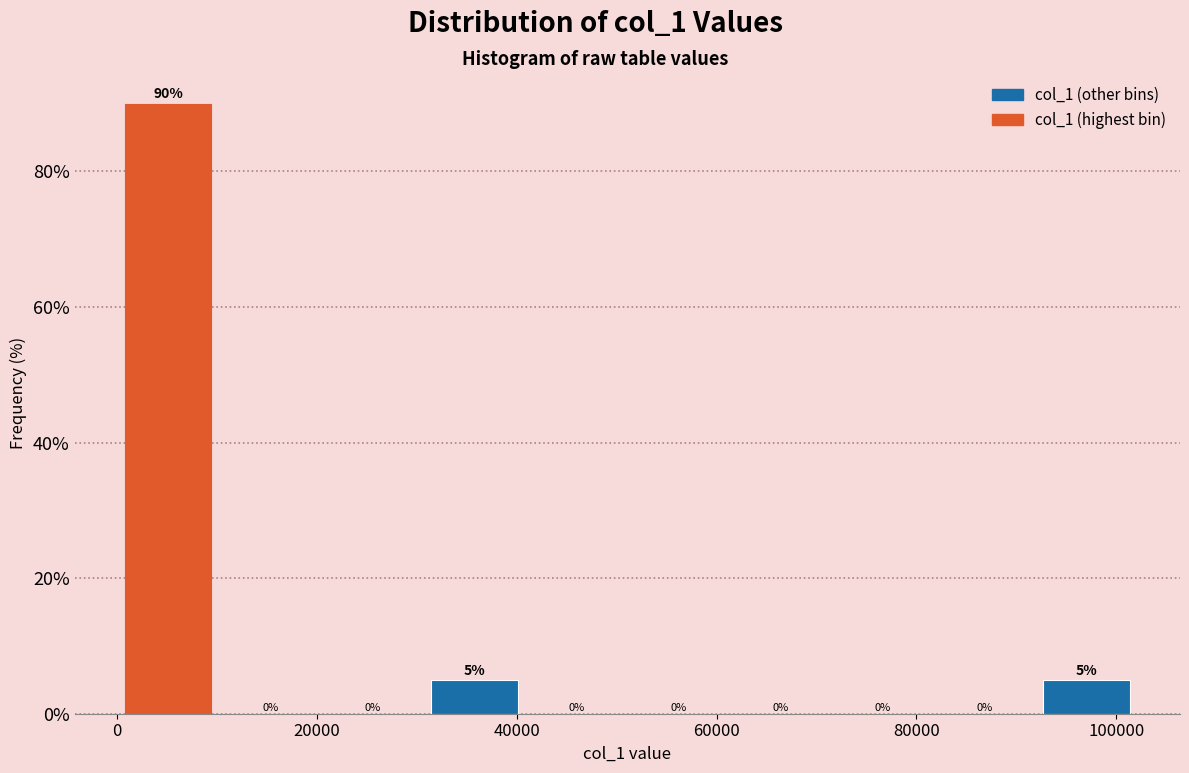

Reading left to right, list every bar in this chart as the range it spans on the x-axis followed by its height. The bar edges are not printed on the chart, so give them approximately, as read against the axis.

0 to 10000: 90
10000 to 20000: 0
20000 to 30000: 0
30000 to 40000: 5
40000 to 52000: 0
52000 to 62000: 0
62000 to 72000: 0
72000 to 82000: 0
82000 to 92000: 0
92000 to 102000: 5